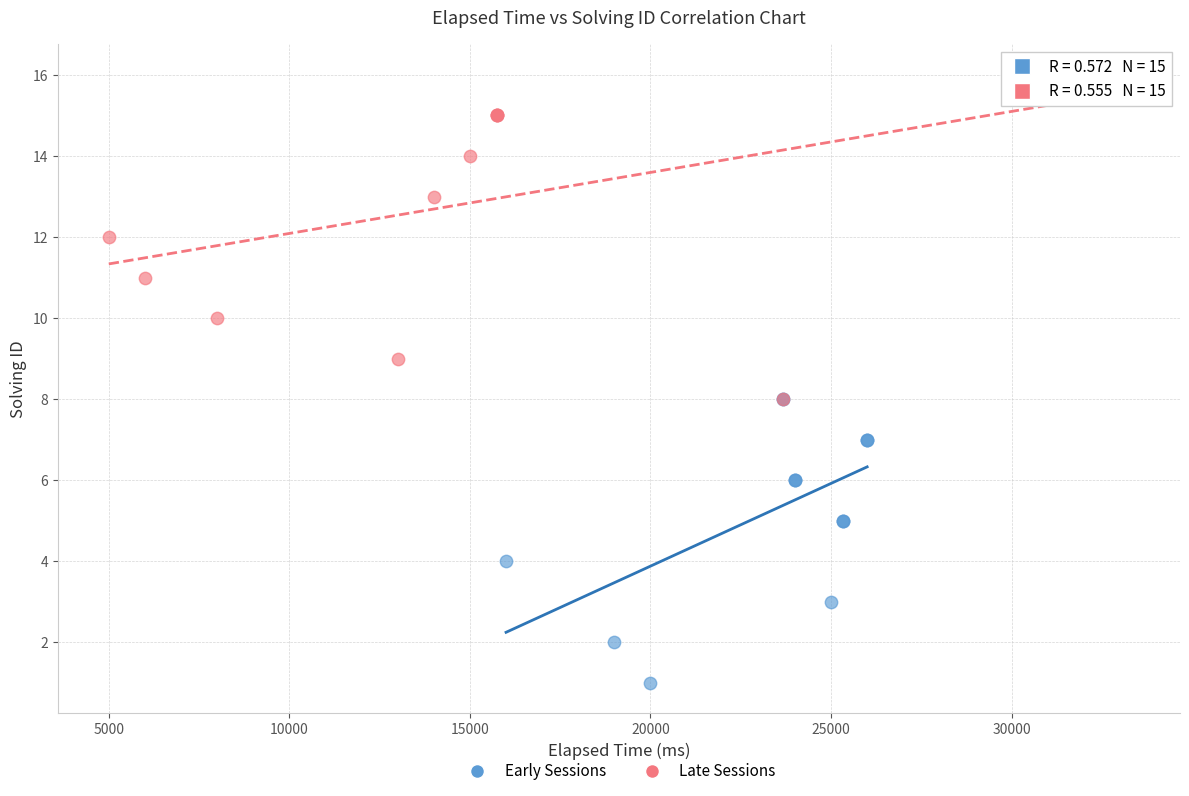

Which series has the widest spread of Y values?

Late Sessions